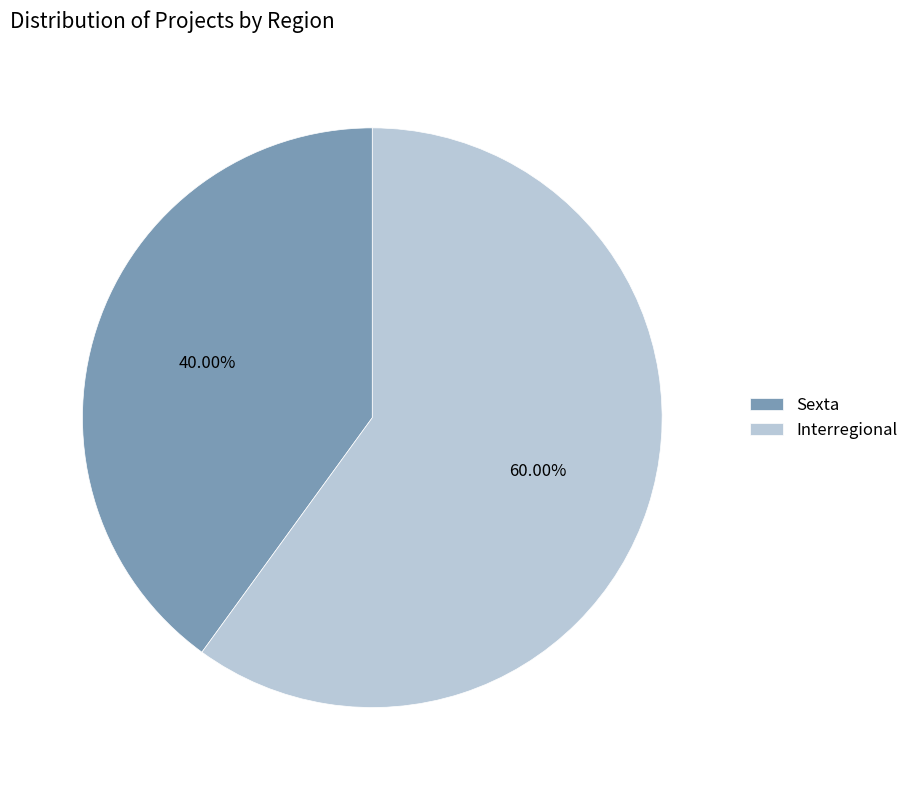

What percentage is the Interregional slice, to the nearest percent?

60%